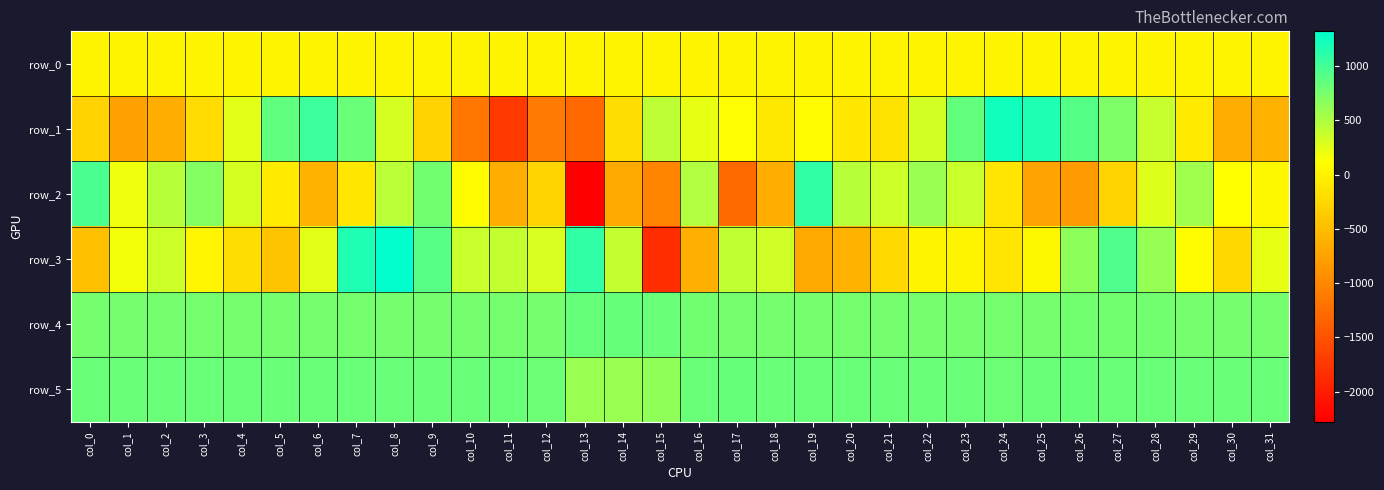

Which has a higher value, col_10 or col_4?

col_10